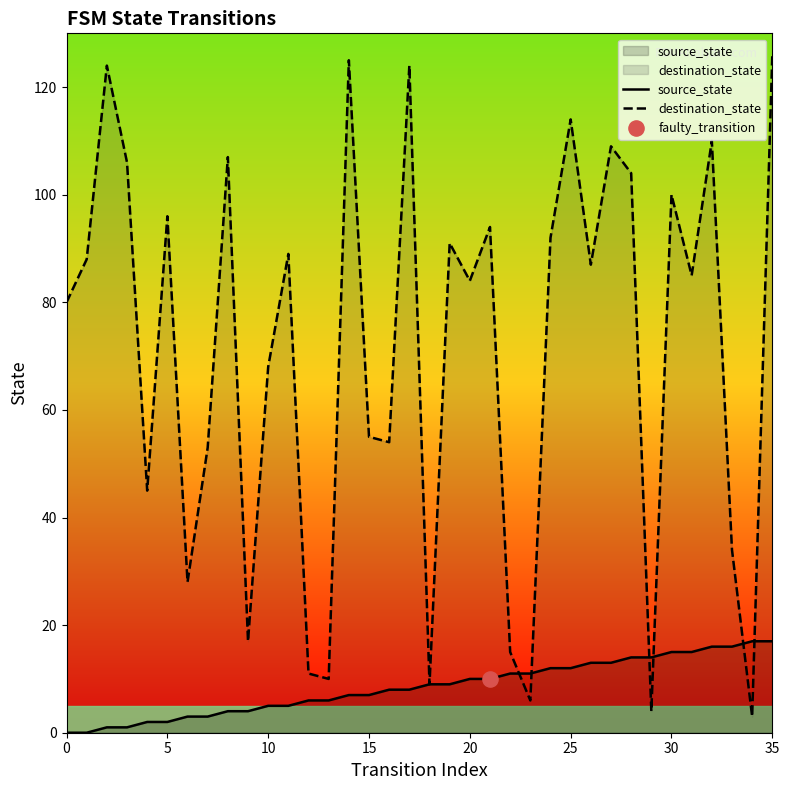

At which category is the sum across all series the highest?

35